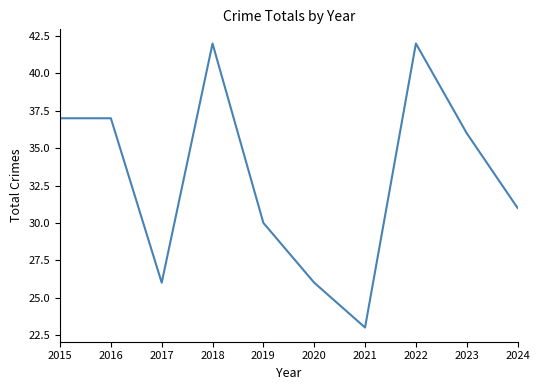

How many lines are shown in the chart?

1